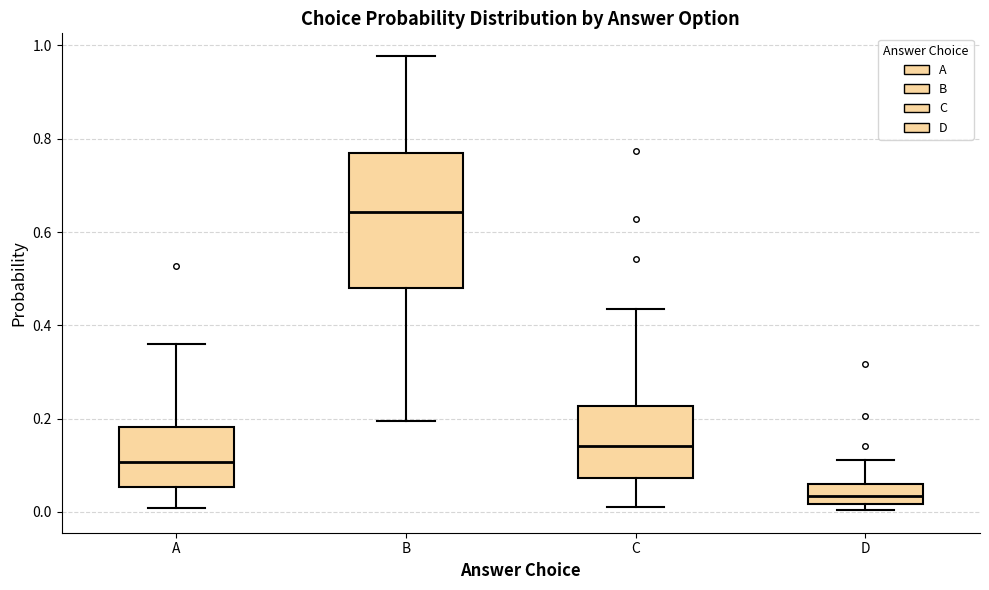

Reading left to right, read every box against the y-axis: the position of its median line, the range the box covers, and the ends of its whiskers. The values are not printed on the chart, so give them approximately, as read against the axis.

A: median 0.10, box 0.06 to 0.18, whiskers 0.00 to 0.36
B: median 0.64, box 0.48 to 0.76, whiskers 0.20 to 0.98
C: median 0.14, box 0.08 to 0.22, whiskers 0.02 to 0.44
D: median 0.04, box 0.02 to 0.06, whiskers 0.00 to 0.12